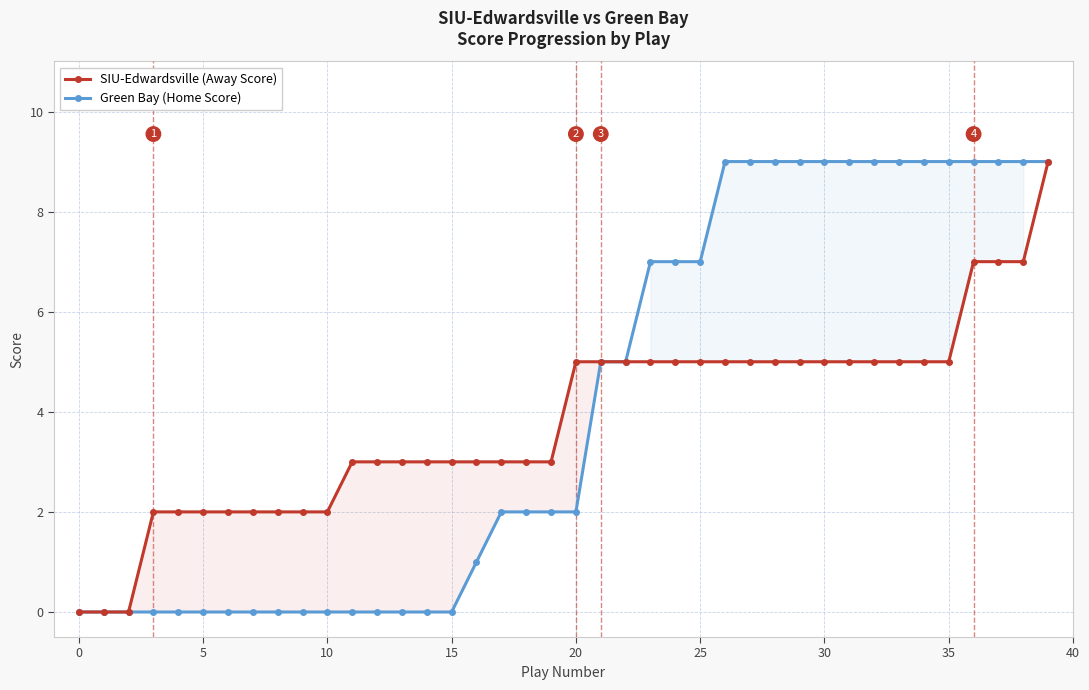

Which series has the largest range (max minus min)?

SIU-Edwardsville (Away Score)